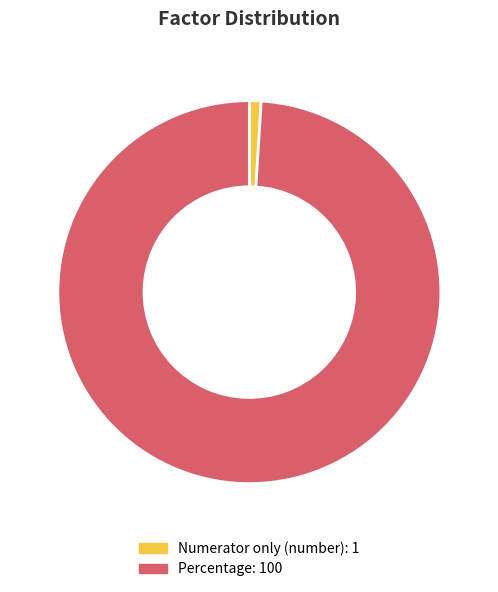

The Percentage slice represents 99% of the pie. True or false?

True